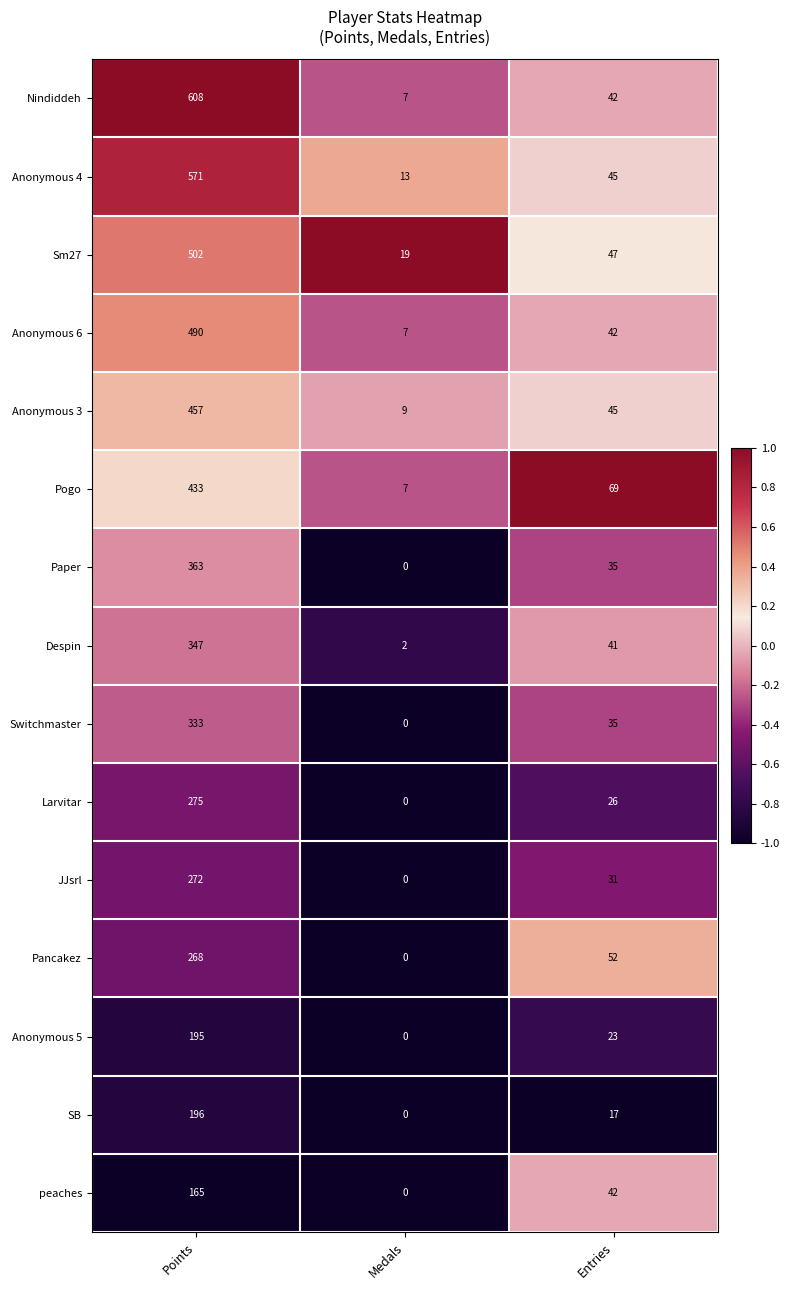

How many categories are shown in the chart?

3